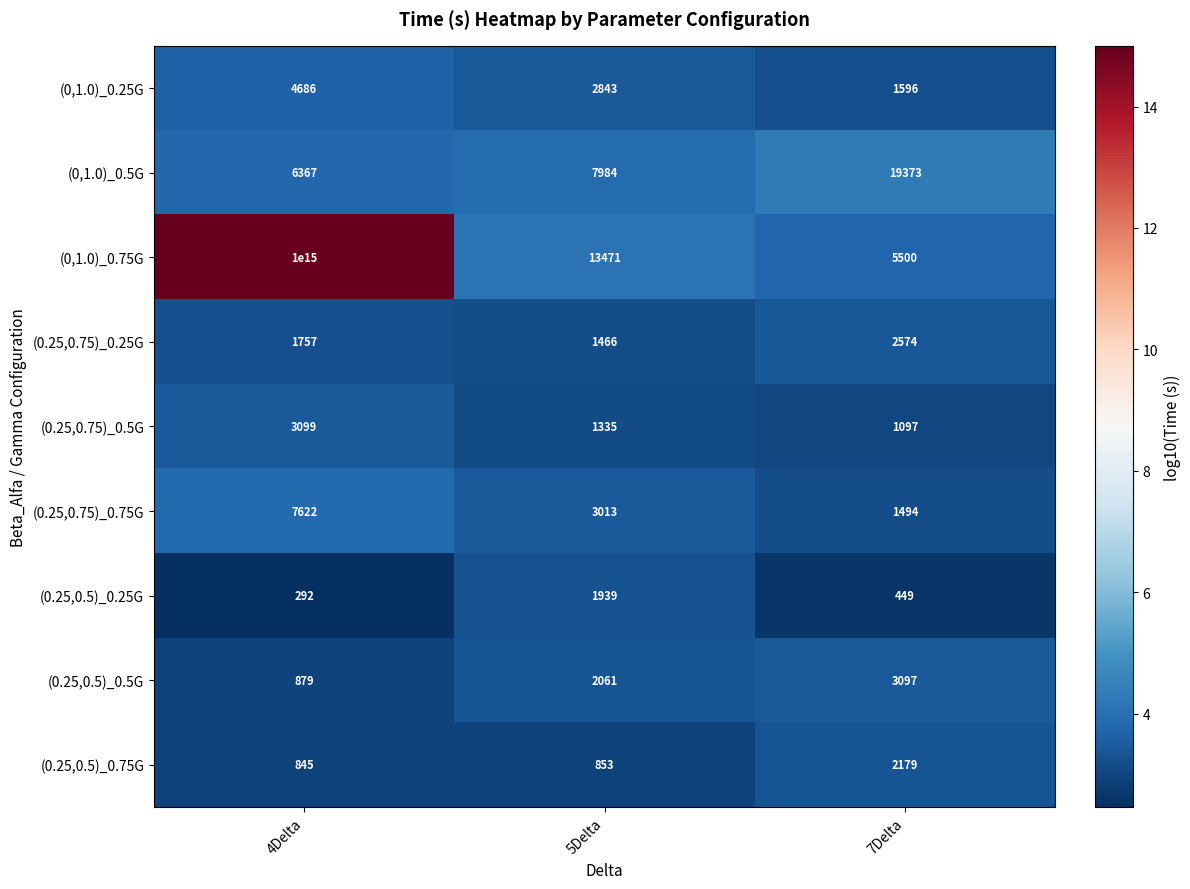

List the labels in order of (0.25,0.75)_0.5G value, smallest first.

7Delta, 5Delta, 4Delta